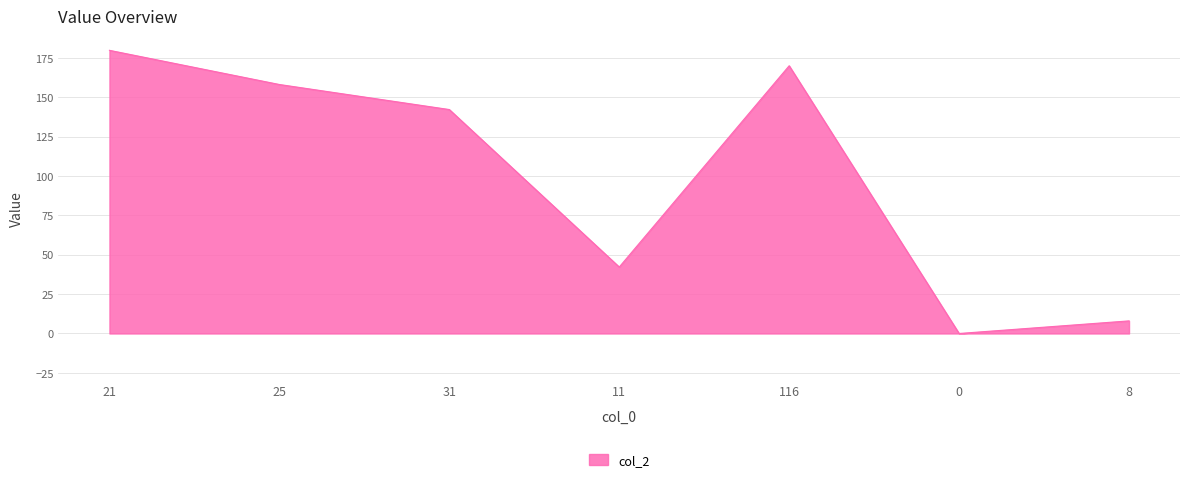

The chart shows a value of 142.2 at 31. True or false?

True